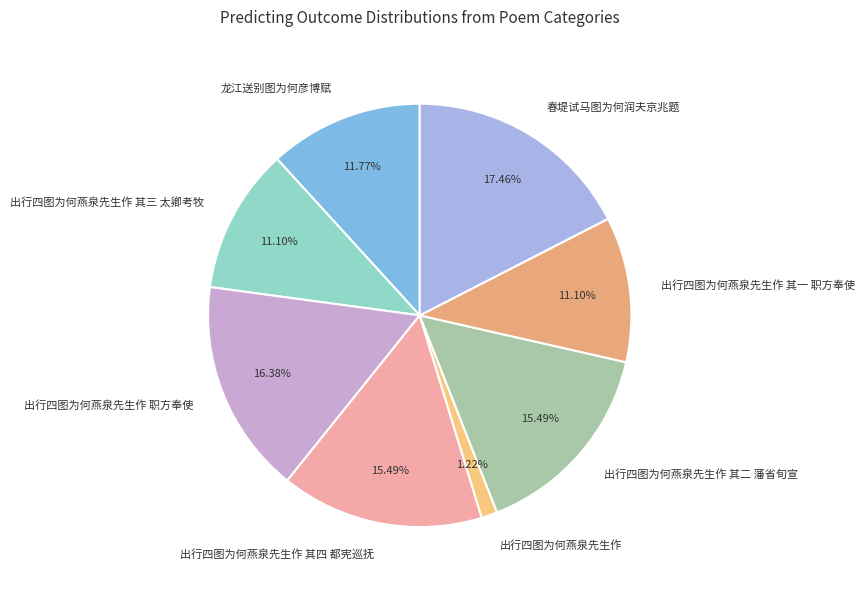

True or false: 龙江送别图为何彦博赋 accounts for 12% of the total.

True